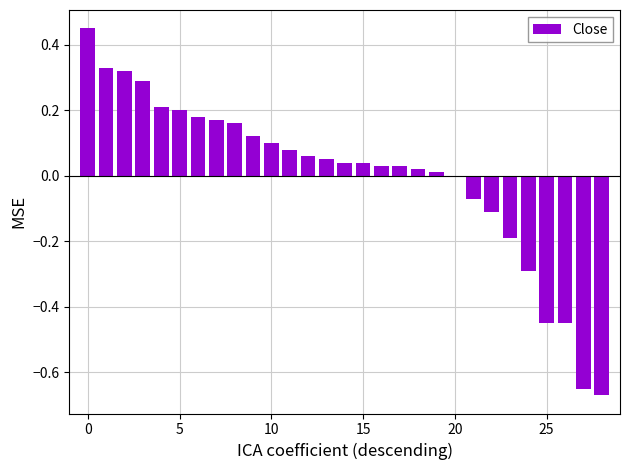

What is the difference between the second highest and second lowest values?

1.0